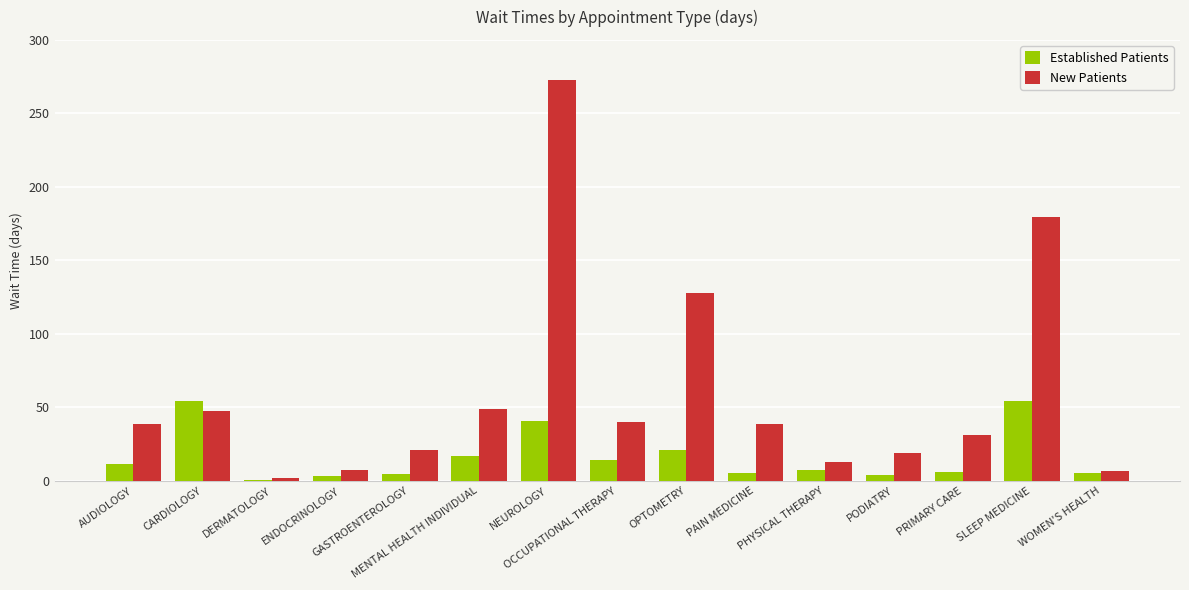

How many values in the Established Patients series exceed 7?

8